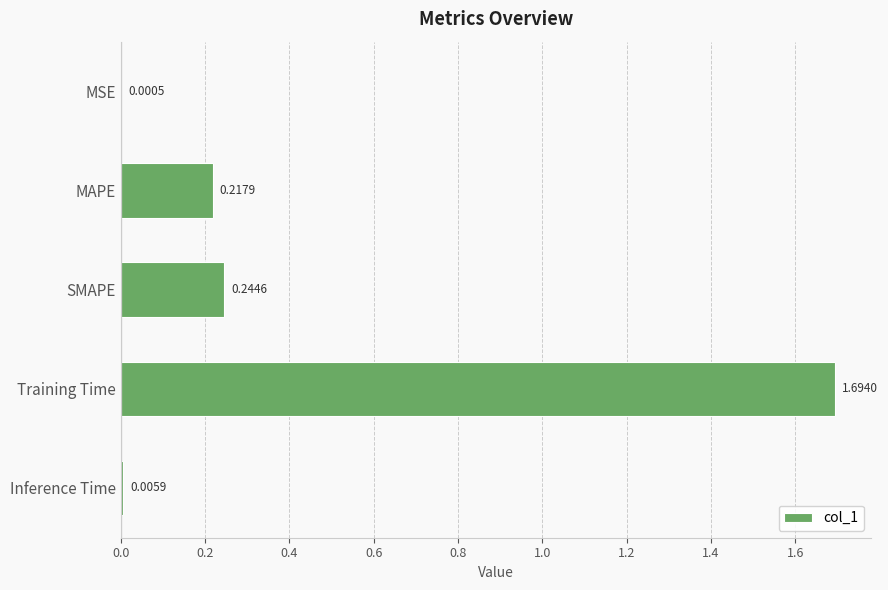

What is the change in value from Training Time to Inference Time?

-1.7